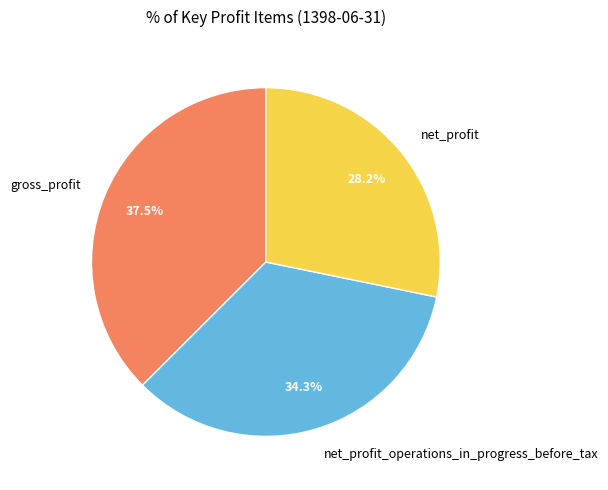

What is the smallest slice in the pie chart?

net_profit